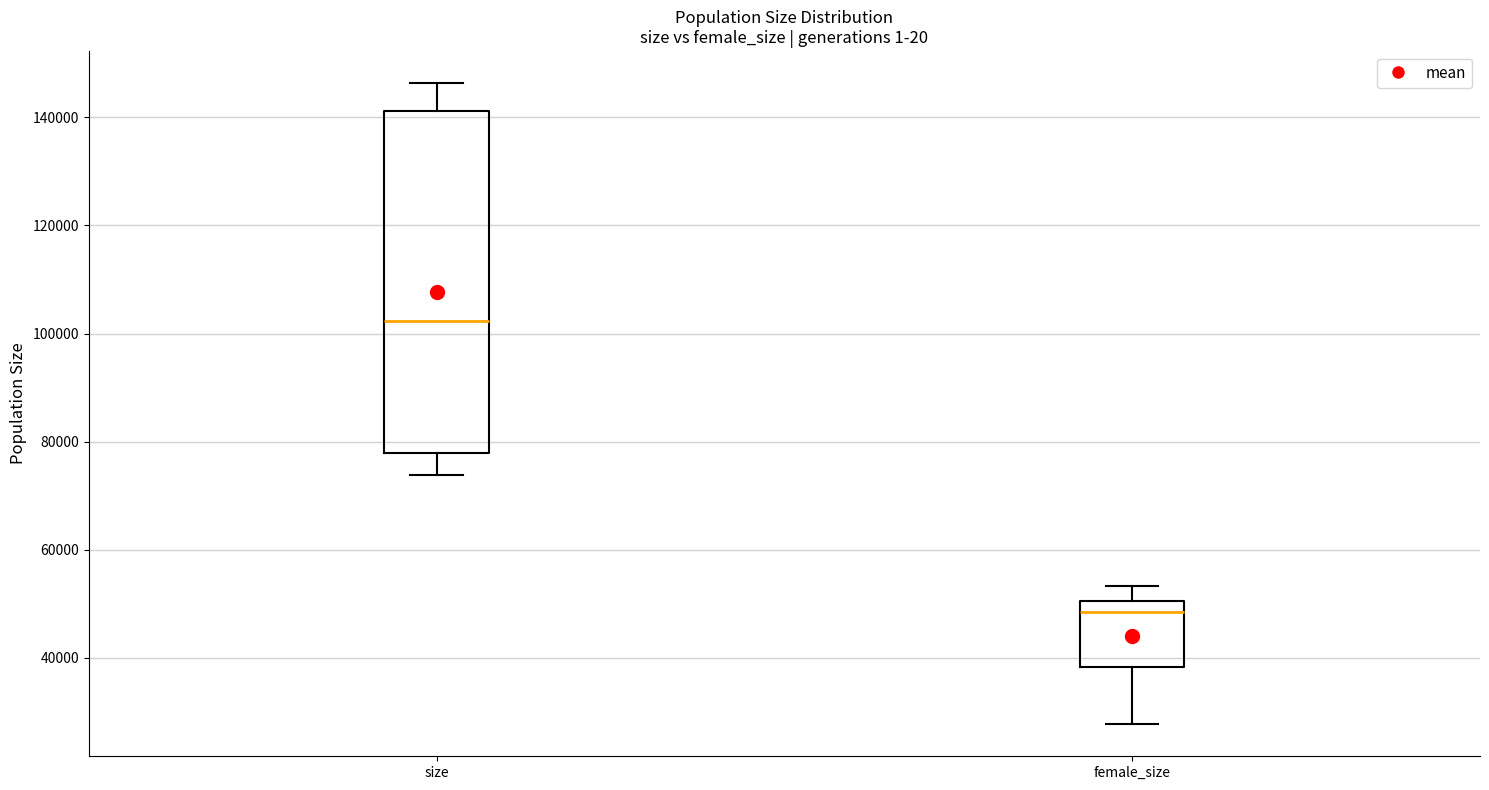

Reading left to right, transcribe this box plot: for each box, give where its median line is, the range the box spans, and where its two whiskers end, as read against the y-axis. The values are not printed on the chart, so give them approximately, as read against the axis.

size: median 102000, box 78000 to 142000, whiskers 74000 to 146000
female_size: median 48000, box 38000 to 50000, whiskers 28000 to 54000